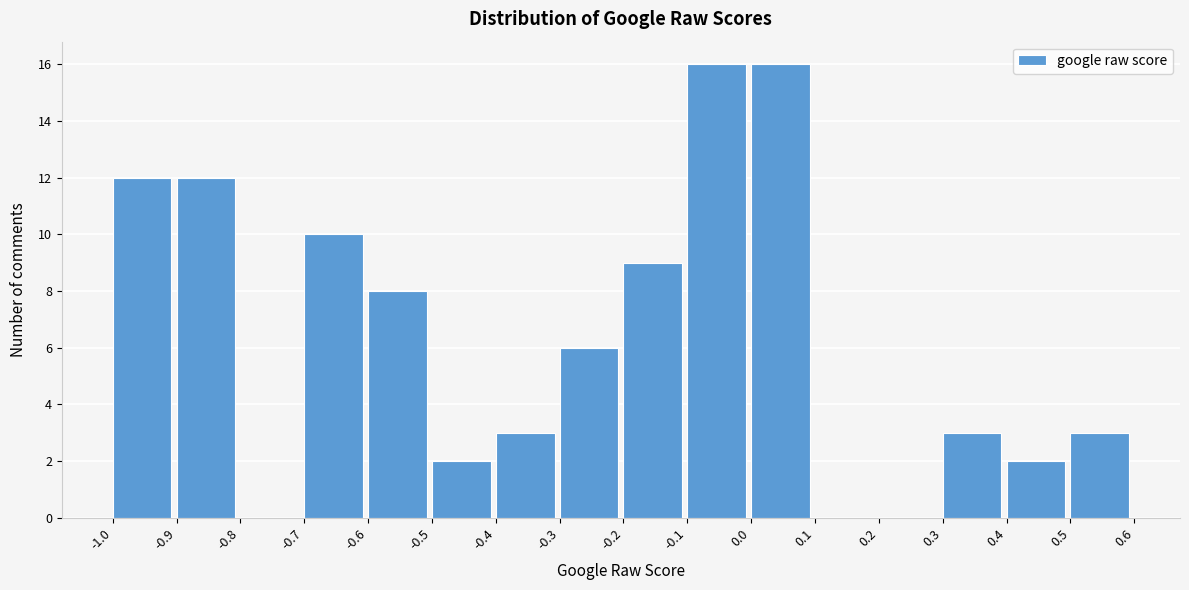

Reading left to right, list every bar in this chart as the range it spans on the x-axis followed by its height. The values are not printed on the chart, so give them approximately, as read against the axis.

-1.0 to -0.9: 12
-0.9 to -0.8: 12
-0.8 to -0.7: 0
-0.7 to -0.6: 10
-0.6 to -0.5: 8
-0.5 to -0.4: 2
-0.4 to -0.3: 3
-0.3 to -0.2: 6
-0.2 to -0.1: 9
-0.1 to 0.0: 16
0.0 to 0.1: 16
0.1 to 0.2: 0
0.2 to 0.3: 0
0.3 to 0.4: 3
0.4 to 0.5: 2
0.5 to 0.6: 3